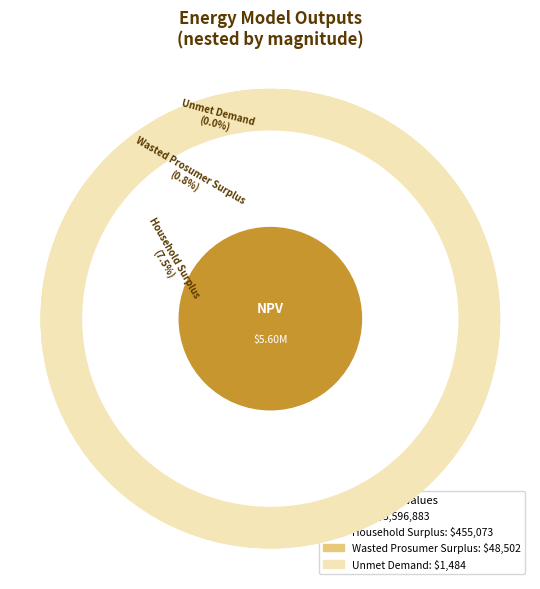

Which slice is the largest?

NPV